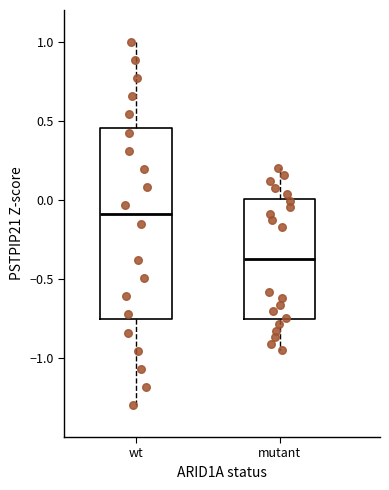

Which box has the highest median line?

wt